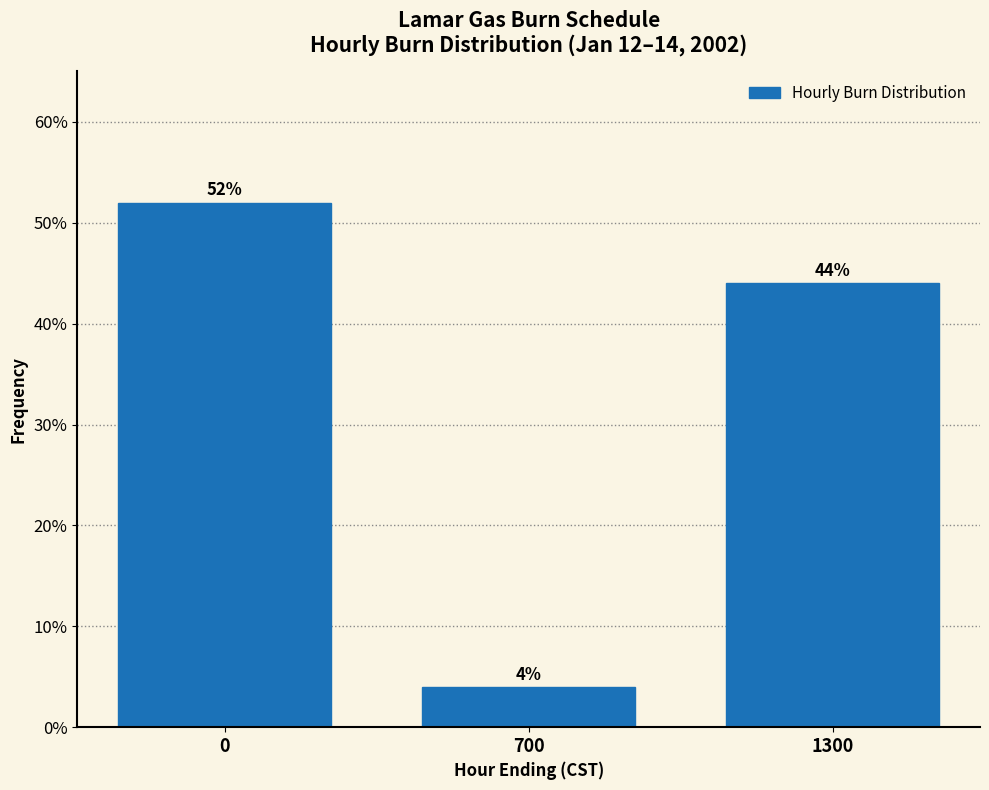

Reading left to right, transcribe all the data shown in this chart.

52	4	44